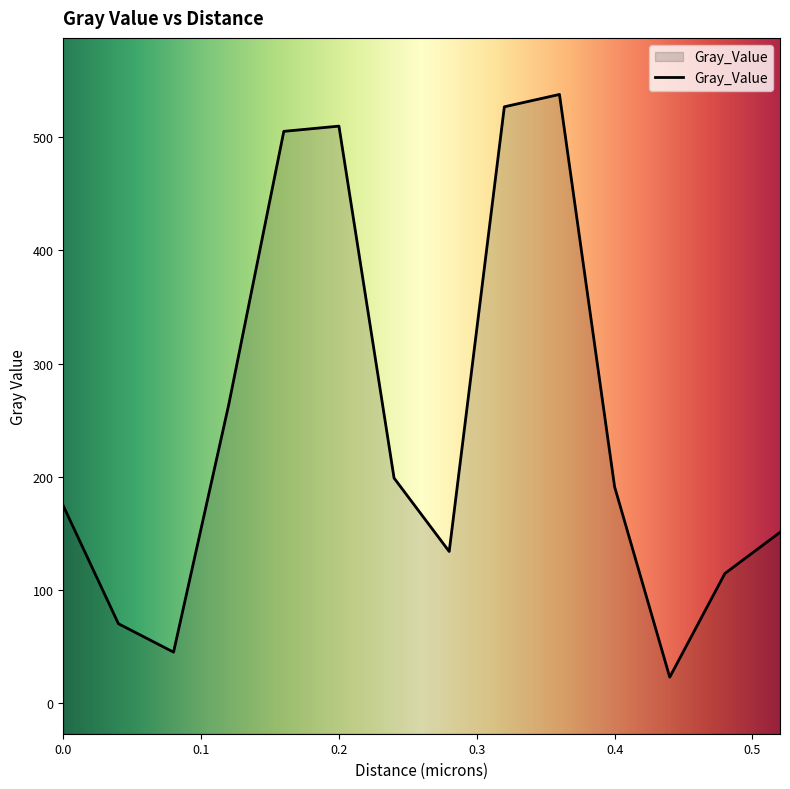

List the labels in order of value, smallest first.

0.44, 0.08, 0.04, 0.48, 0.28, 0.52, 0.0, 0.4, 0.24, 0.12, 0.16, 0.2, 0.32, 0.36